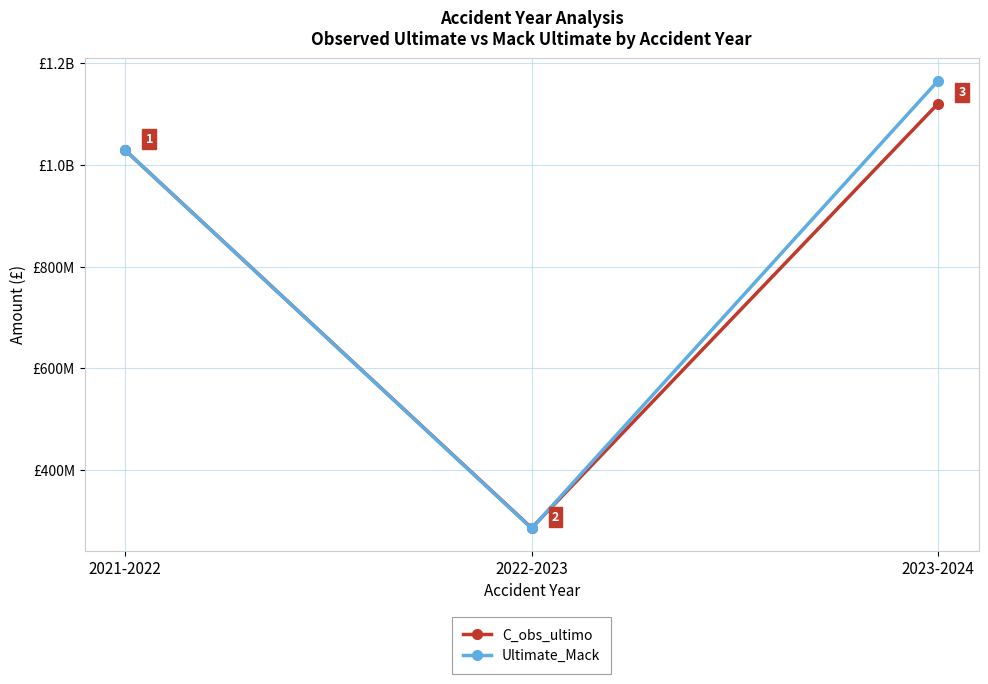

Reading left to right, list all the values displayed in this chart.

C_obs_ultimo: 2021-2022=1029194700.6	2022-2023=285809868.5	2023-2024=1121015412.4
Ultimate_Mack: 2021-2022=1029194700.6	2022-2023=285024437.0	2023-2024=1166030894.7